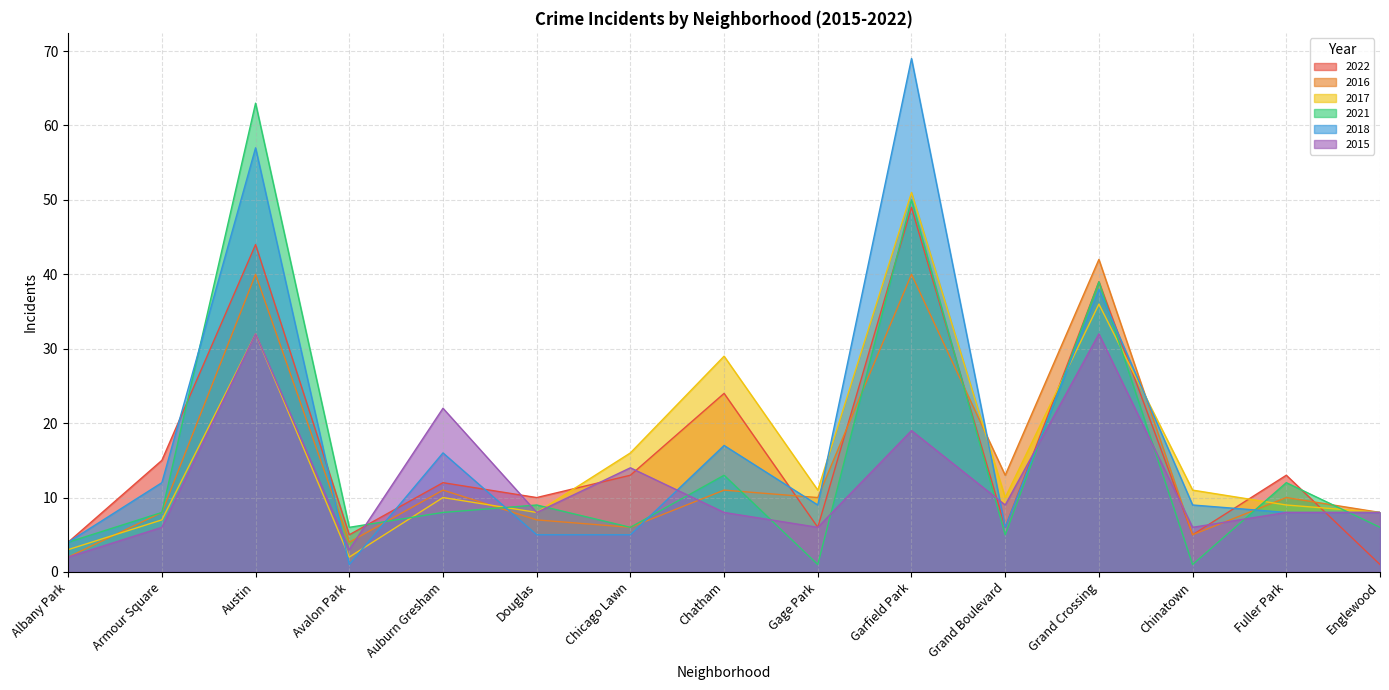

Between which two adjacent categories do 2018 and 2015 first intersect?

Austin and Avalon Park